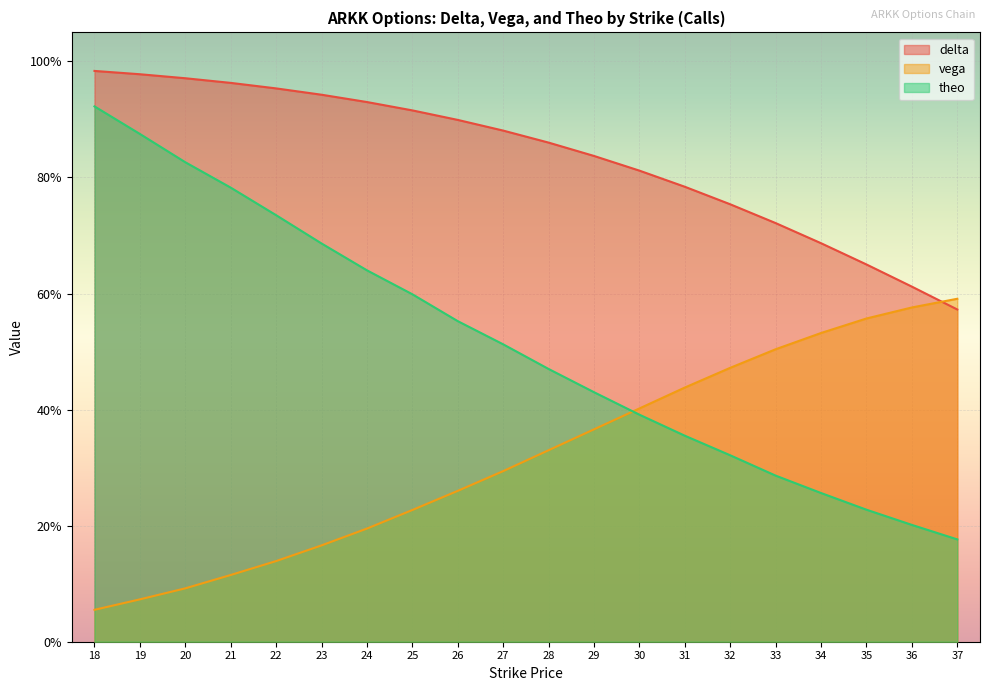

True or false: delta has a value of 0.8 at 31.

True